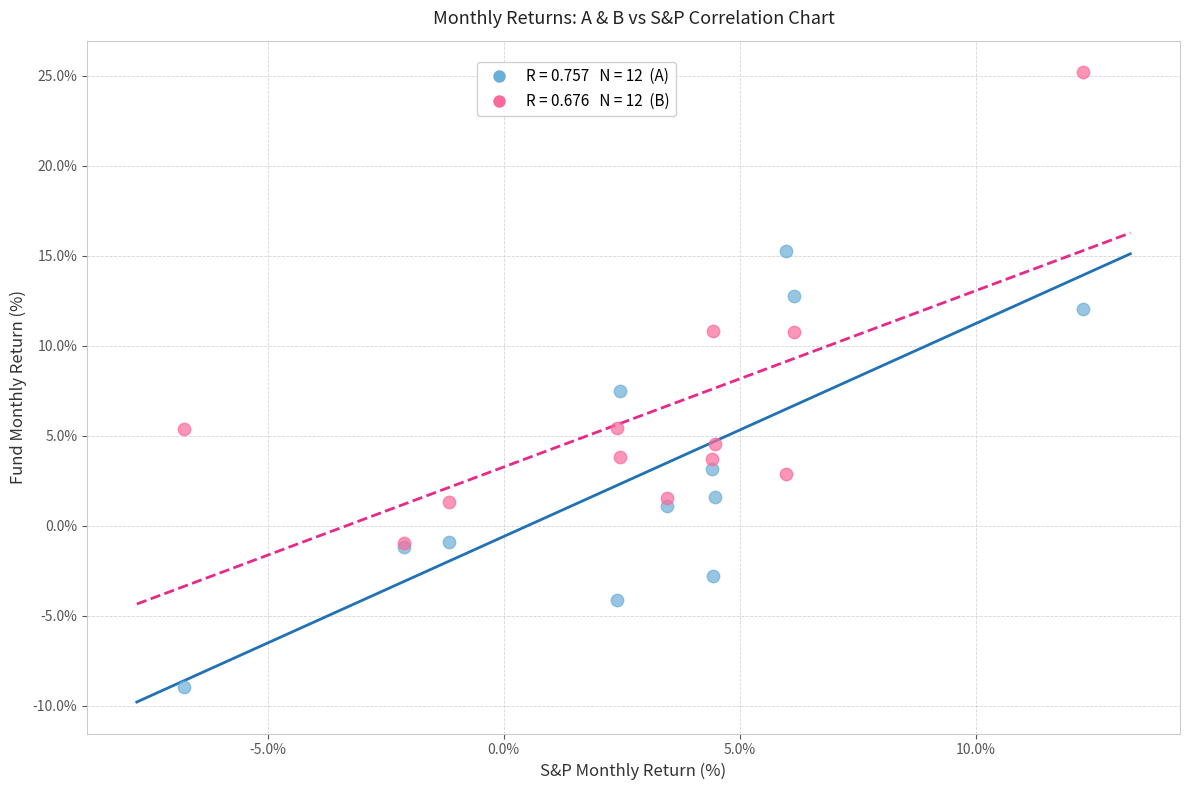

Across all series, what Y value is closest to 8?

7.5